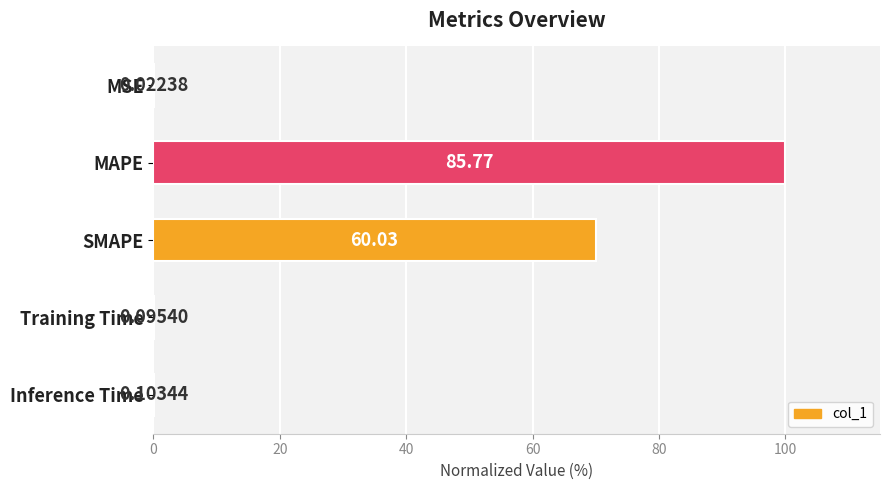

Which has a higher value, Inference Time or SMAPE?

SMAPE